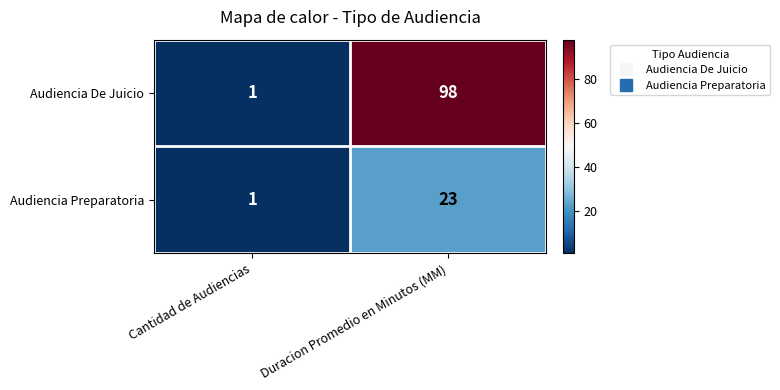

Read the Audiencia Preparatoria value at Duracion Promedio en Minutos (MM).

23